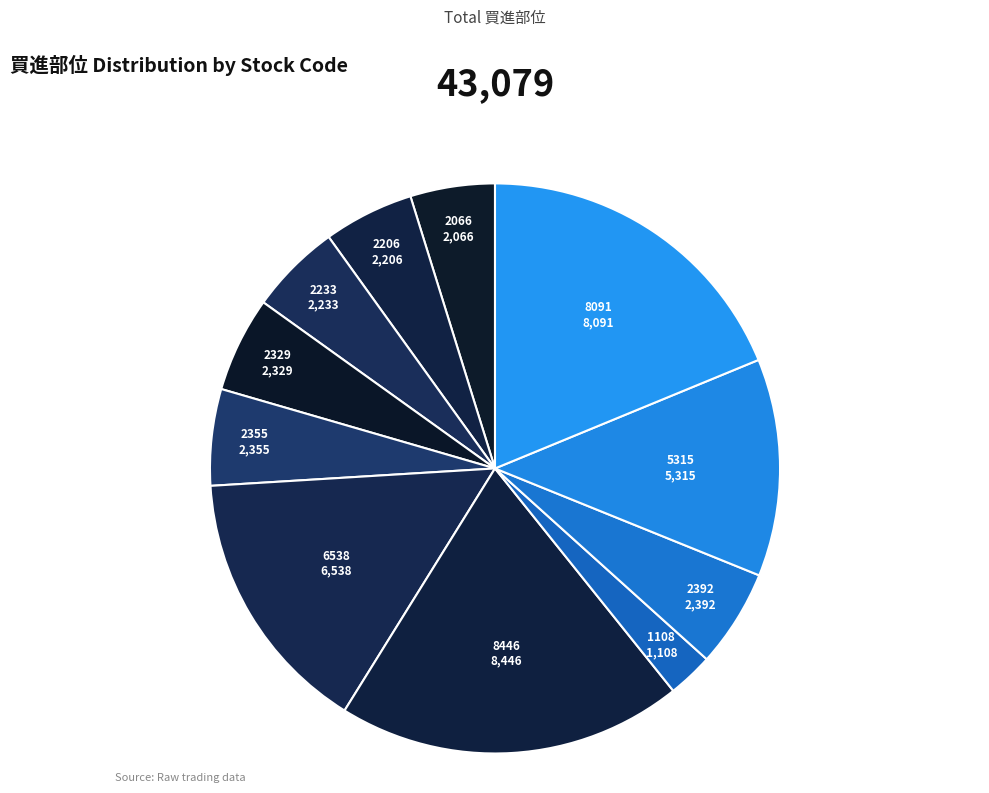

Is it true that 6538 is 15% of the pie?

True